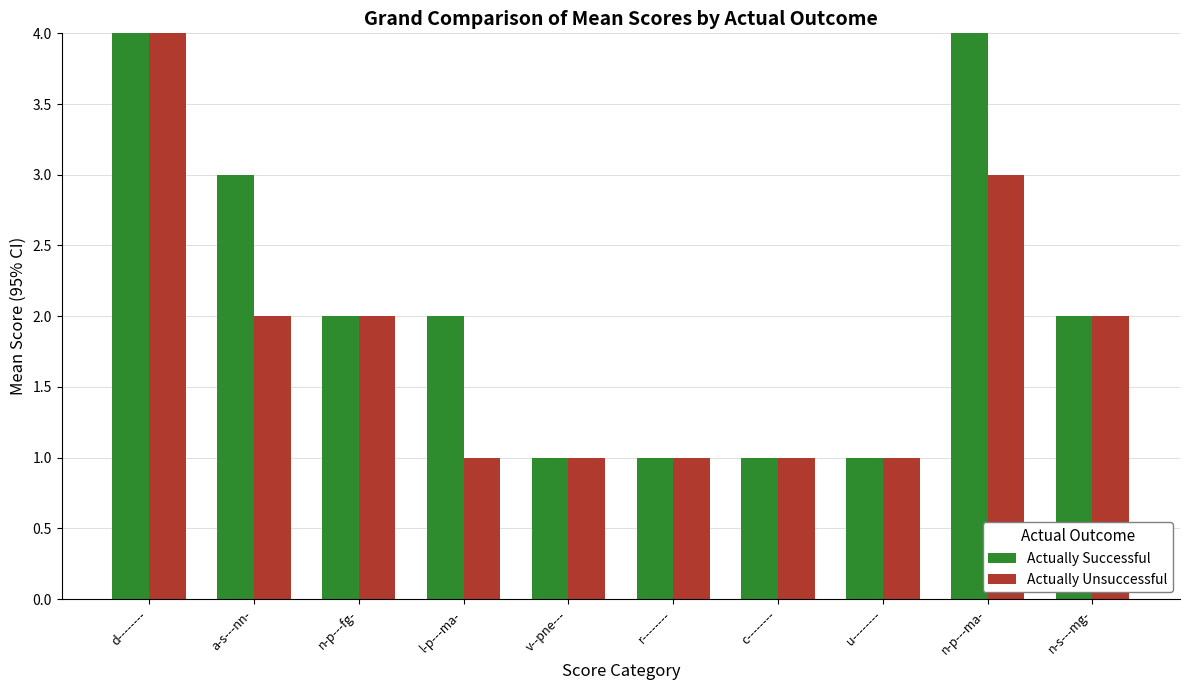

What is the sum of all Actually Unsuccessful values?

19